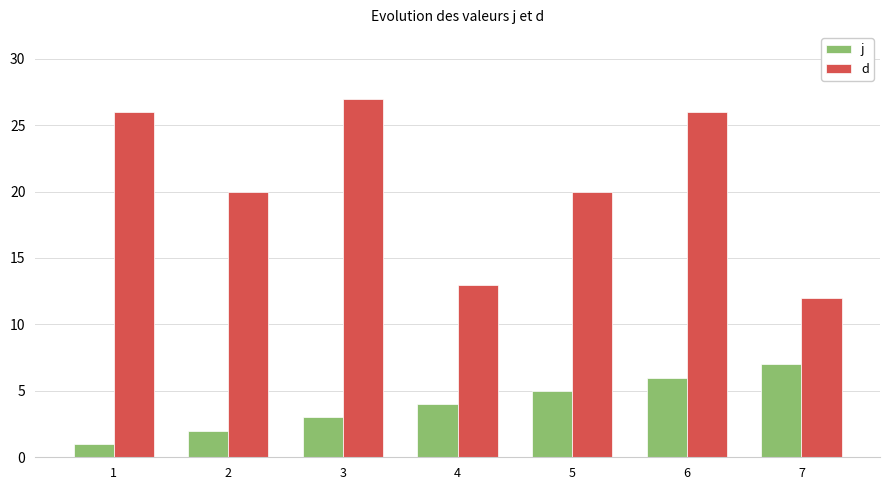

Is the value of j at 6 greater than the value of d at 2?

No